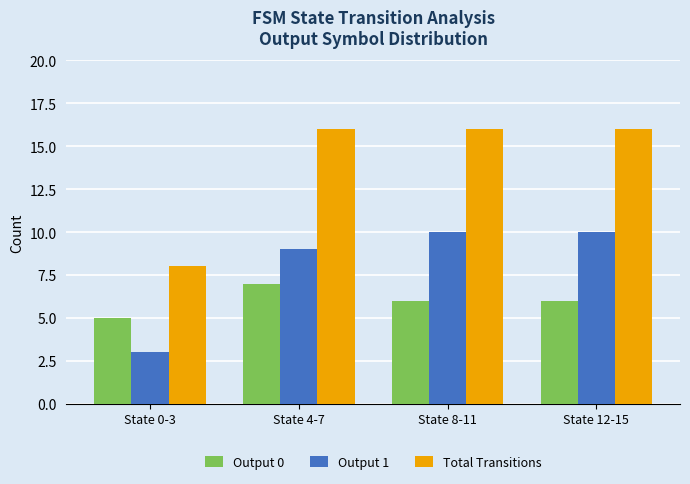

What are all the series names shown in the legend?

Output 0, Output 1, Total Transitions